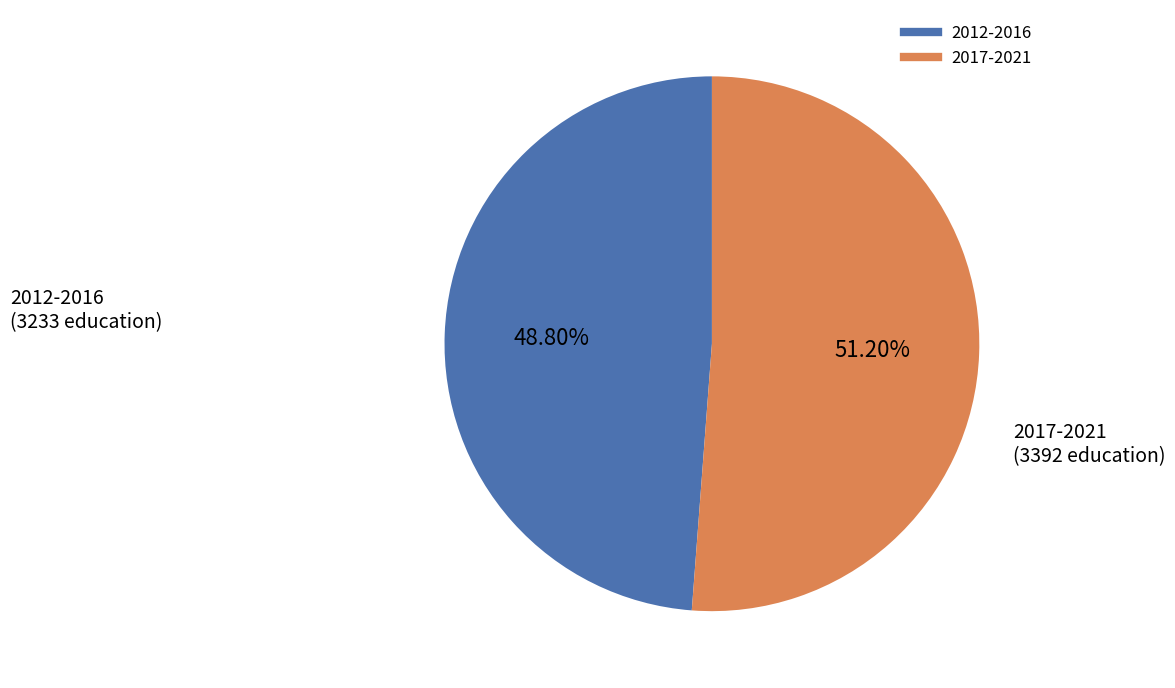

Does any single category account for the majority?

Yes